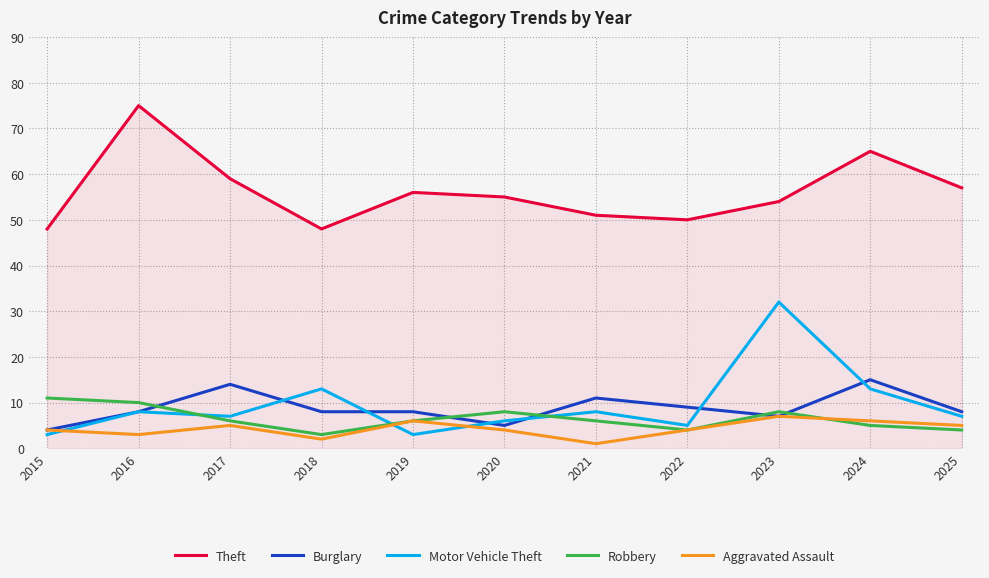

Reading left to right, extract all data points from this chart.

Theft: 2015=48	2016=75	2017=59	2018=48	2019=56	2020=55	2021=51	2022=50	2023=54	2024=65	2025=57
Burglary: 2015=4	2016=8	2017=14	2018=8	2019=8	2020=5	2021=11	2022=9	2023=7	2024=15	2025=8
Motor Vehicle Theft: 2015=3	2016=8	2017=7	2018=13	2019=3	2020=6	2021=8	2022=5	2023=32	2024=13	2025=7
Robbery: 2015=11	2016=10	2017=6	2018=3	2019=6	2020=8	2021=6	2022=4	2023=8	2024=5	2025=4
Aggravated Assault: 2015=4	2016=3	2017=5	2018=2	2019=6	2020=4	2021=1	2022=4	2023=7	2024=6	2025=5